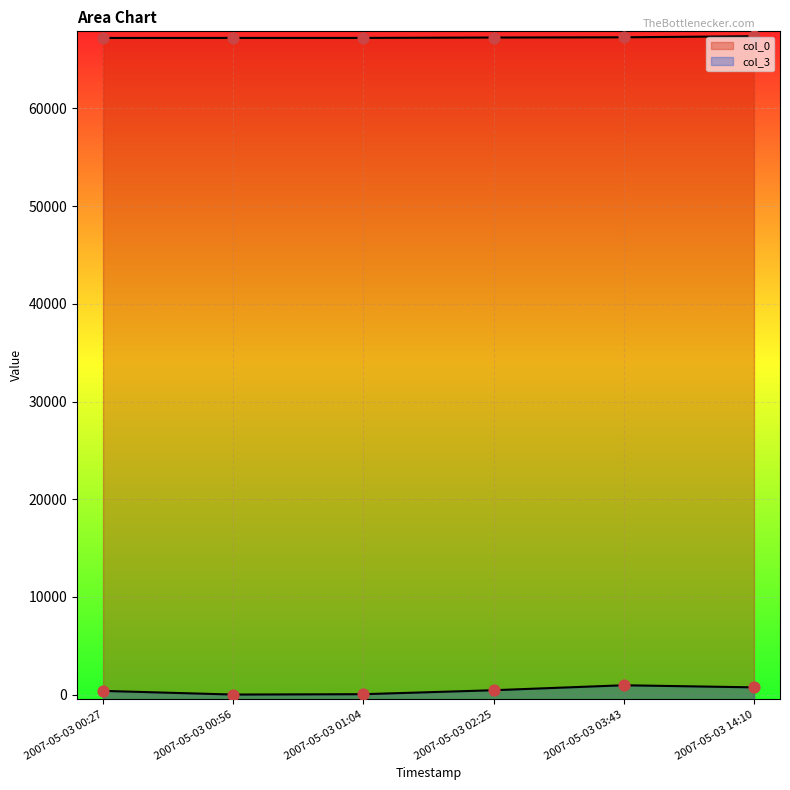

Which series has the widest spread of Y values?

col_3